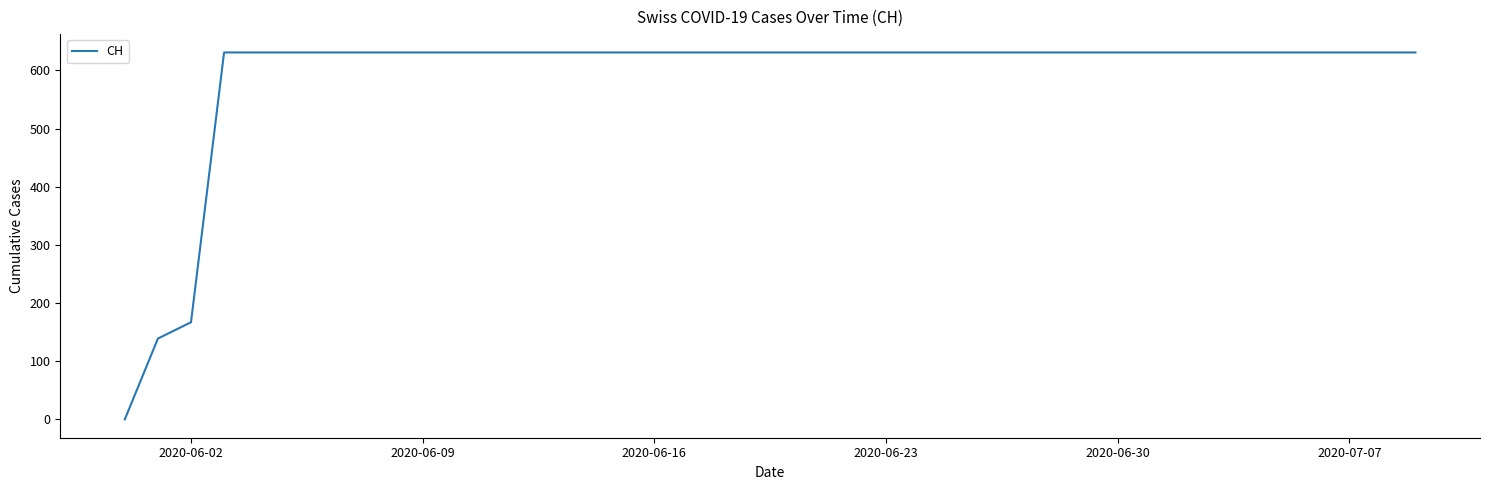

What is the difference between the maximum and minimum values?

631